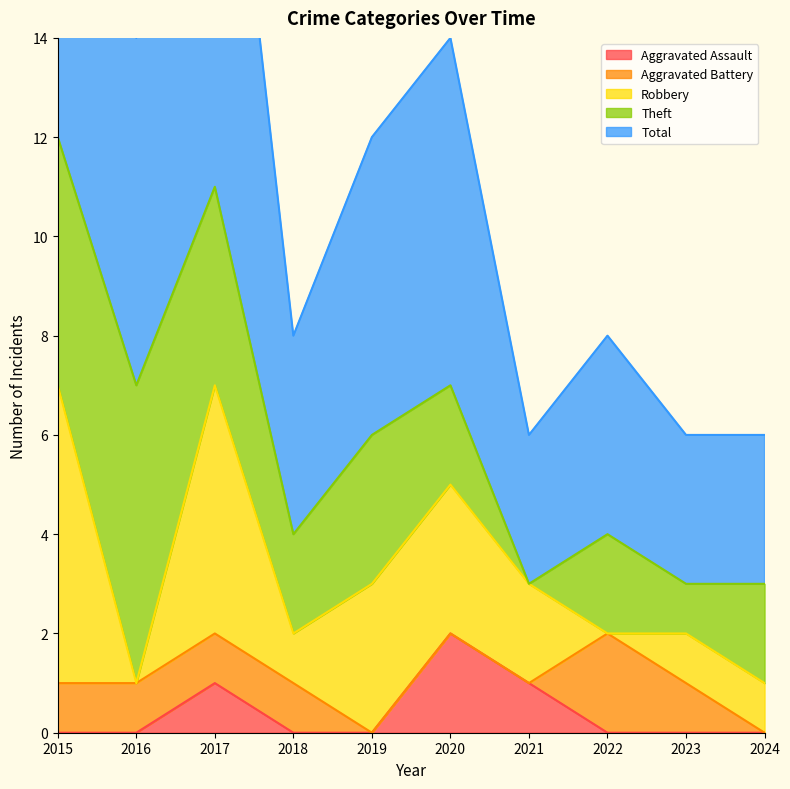

At how many categories does at least one series exceed 11?

1